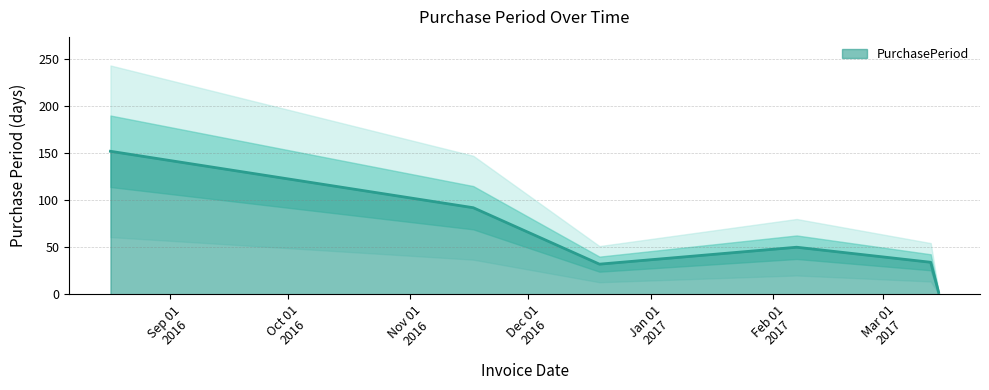

The value at 2016-12-19 is 47. True or false?

False